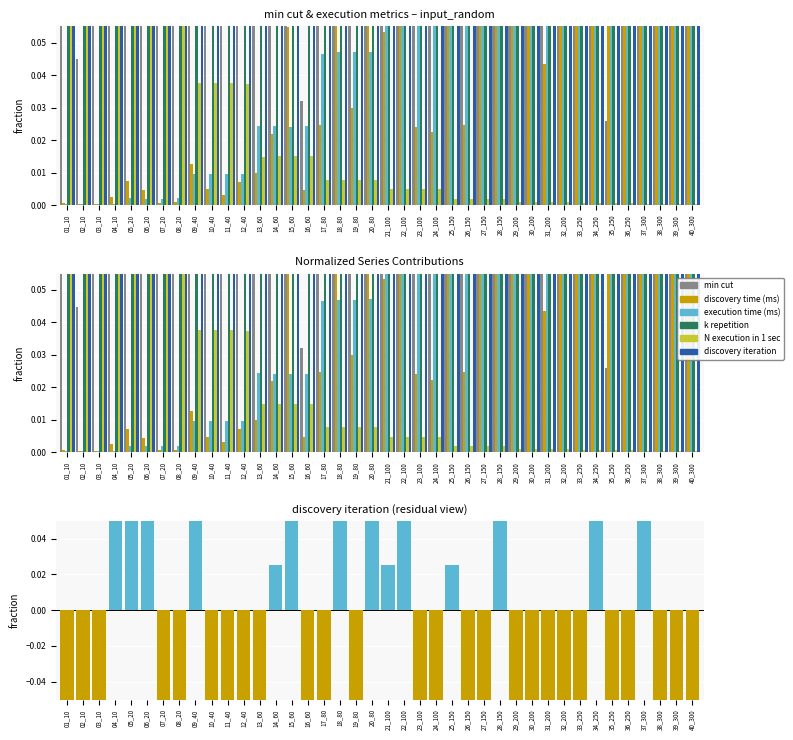

List the labels in order of k repetition value, largest first.

37_300, 38_300, 39_300, 40_300, 33_250, 34_250, 35_250, 36_250, 29_200, 30_200, 31_200, 32_200, 25_150, 26_150, 27_150, 28_150, 21_100, 22_100, 23_100, 24_100, 17_80, 18_80, 19_80, 20_80, 13_60, 14_60, 15_60, 16_60, 09_40, 10_40, 11_40, 12_40, 05_20, 06_20, 07_20, 08_20, 01_10, 02_10, 03_10, 04_10